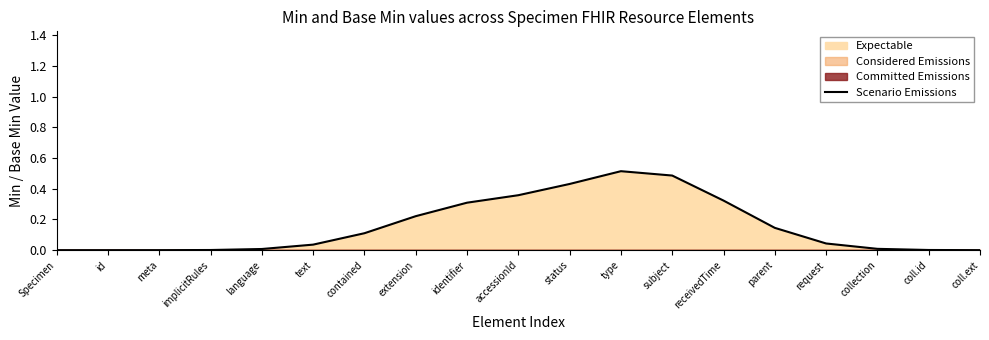

What is the label of the 12th point from the right?

extension